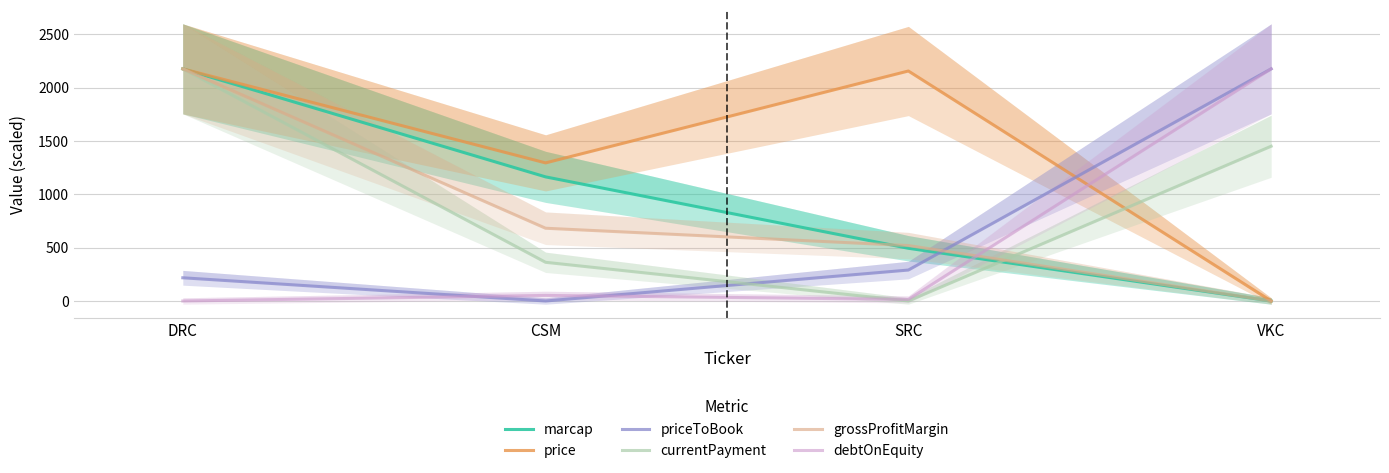

Is the value of price at CSM greater than the value of priceToBook at SRC?

Yes